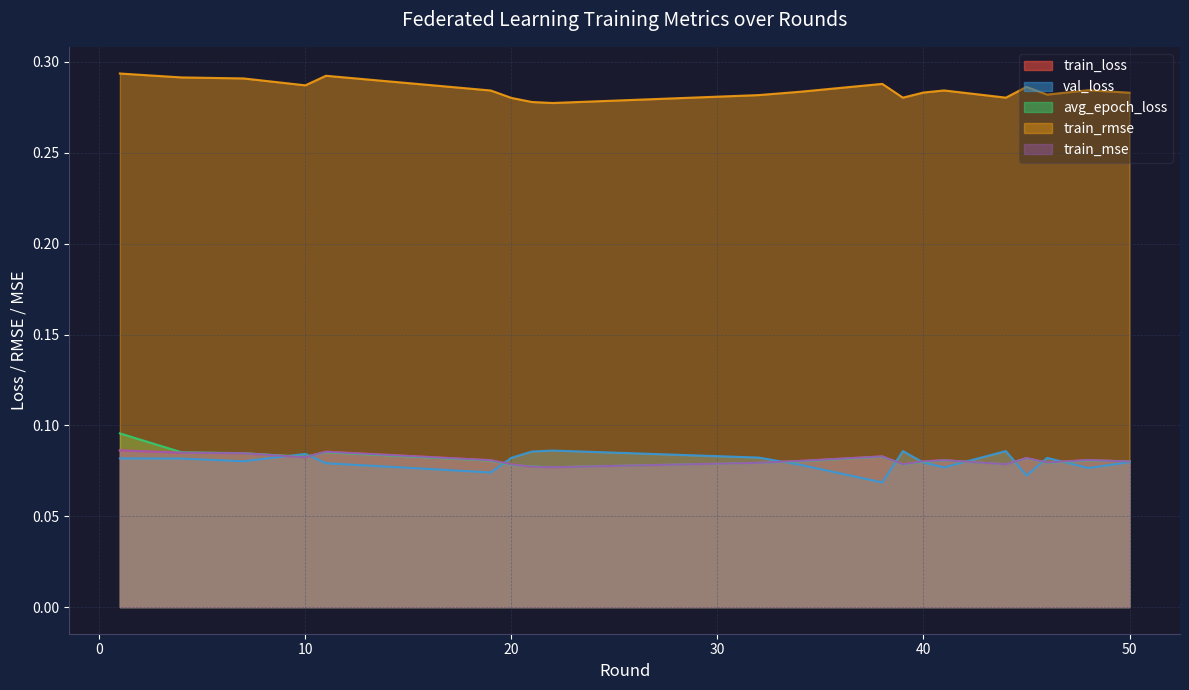

Reading right to left, transcribe all the data shown in this chart.

train_loss: 0.1	0.1	0.1	0.1	0.1	0.1	0.1	0.1	0.1	0.1	0.1	0.1	0.1	0.1	0.1	0.1	0.1	0.1	0.1	0.1
val_loss: 0.1	0.1	0.1	0.1	0.1	0.1	0.1	0.1	0.1	0.1	0.1	0.1	0.1	0.1	0.1	0.1	0.1	0.1	0.1	0.1
avg_epoch_loss: 0.1	0.1	0.1	0.1	0.1	0.1	0.1	0.1	0.1	0.1	0.1	0.1	0.1	0.1	0.1	0.1	0.1	0.1	0.1	0.1
train_rmse: 0.3	0.3	0.3	0.3	0.3	0.3	0.3	0.3	0.3	0.3	0.3	0.3	0.3	0.3	0.3	0.3	0.3	0.3	0.3	0.3
train_mse: 0.1	0.1	0.1	0.1	0.1	0.1	0.1	0.1	0.1	0.1	0.1	0.1	0.1	0.1	0.1	0.1	0.1	0.1	0.1	0.1